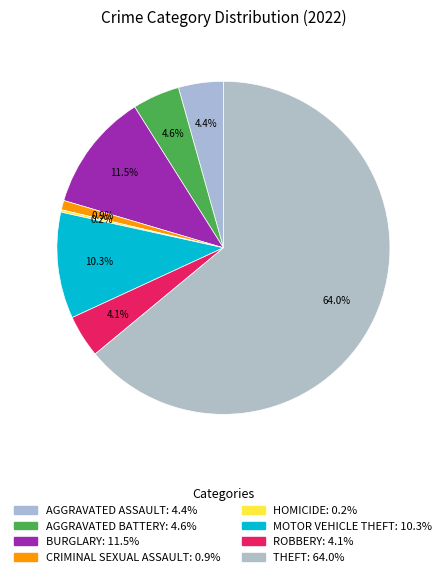

What is the largest slice in the pie chart?

Theft